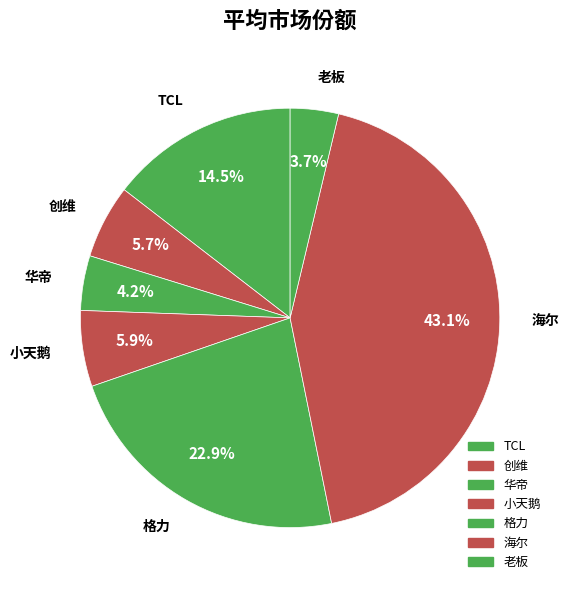

To the nearest percent, what is the difference between the largest and smallest slice percentages?

39%